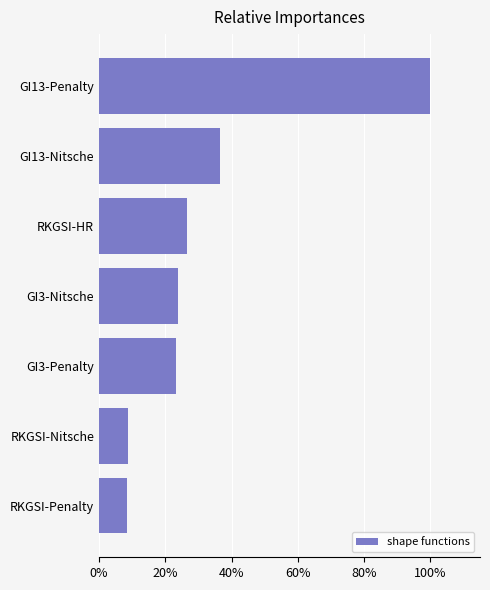

How many bars are there in total?

7